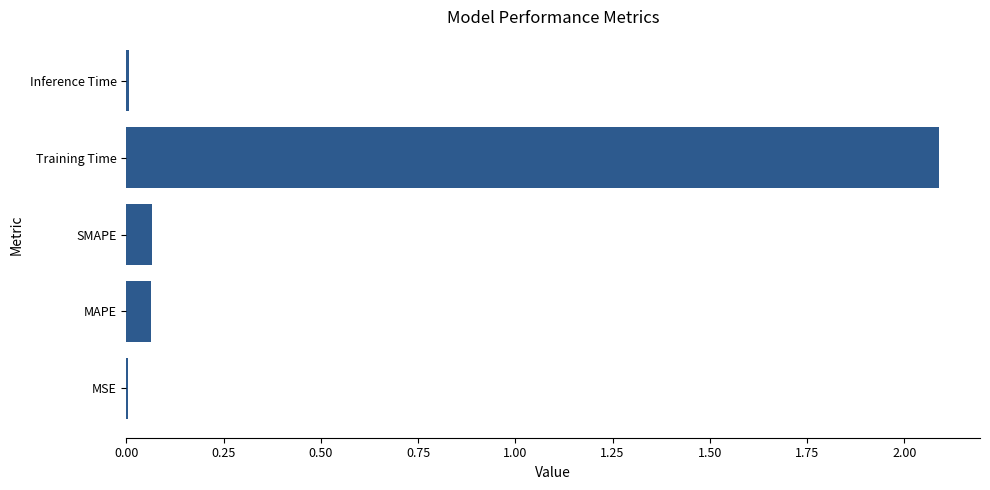

What is the sum of all values?

2.2